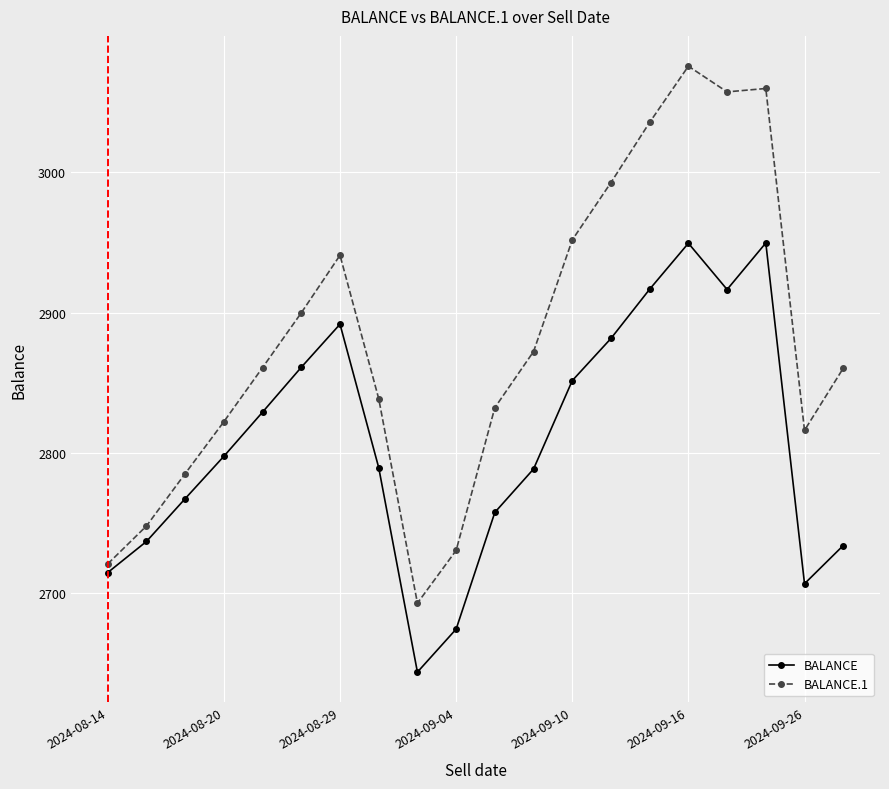

What is the lowest value of the BALANCE series?

2644.0